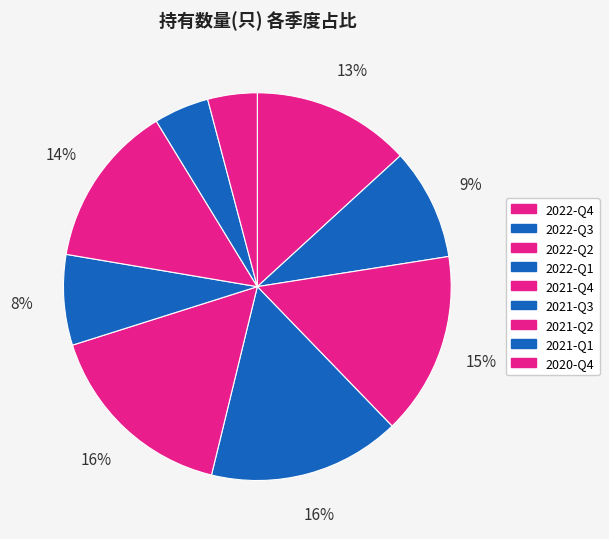

What percentage is the 2021-Q3 slice, to the nearest percent?

8%